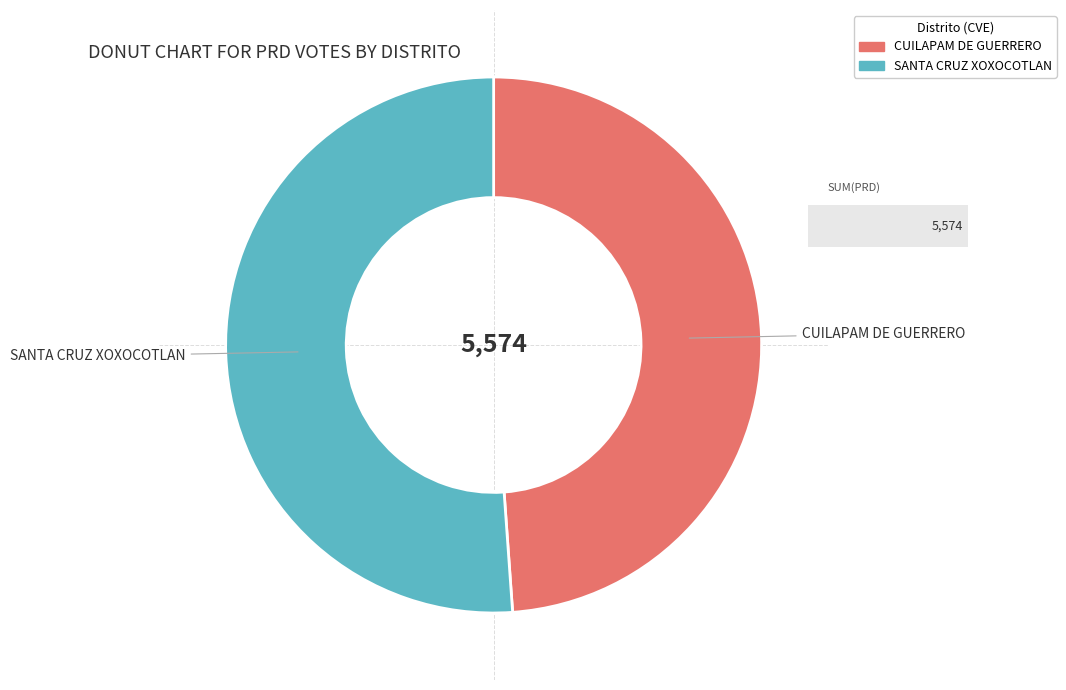

How many slices are in this pie chart?

2